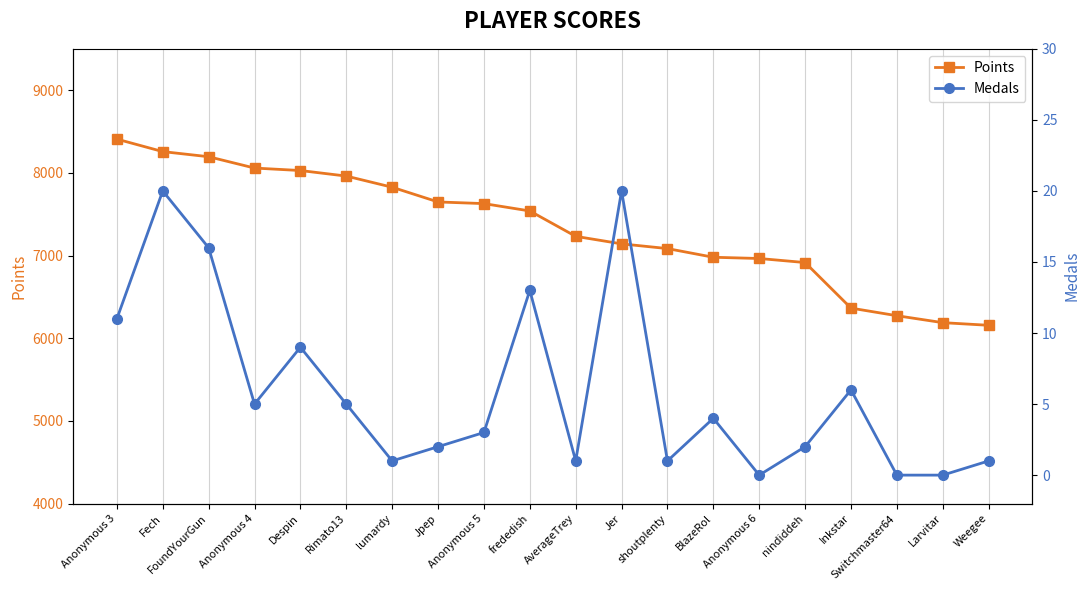

Where is Points nearest to the value 7282?

AverageTrey